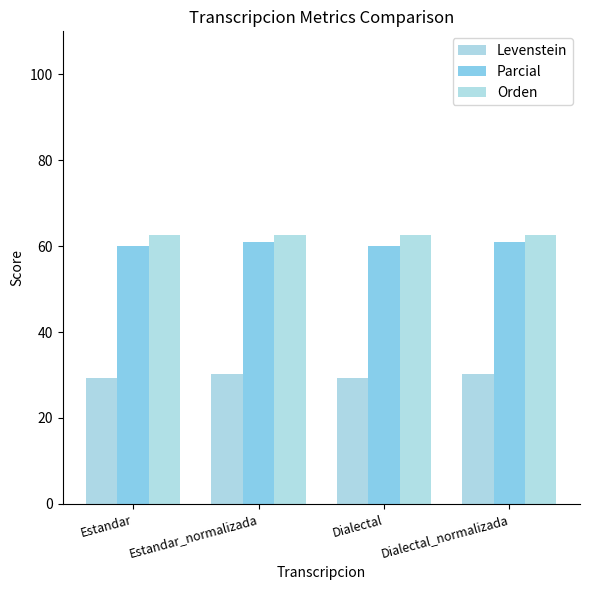

At which category is the sum across all series the highest?

Estandar_normalizada